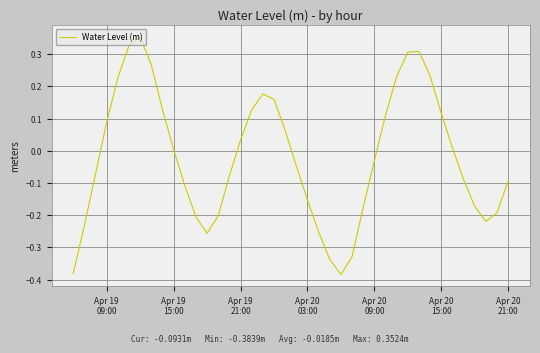

What is the difference between the maximum and minimum values?

0.7